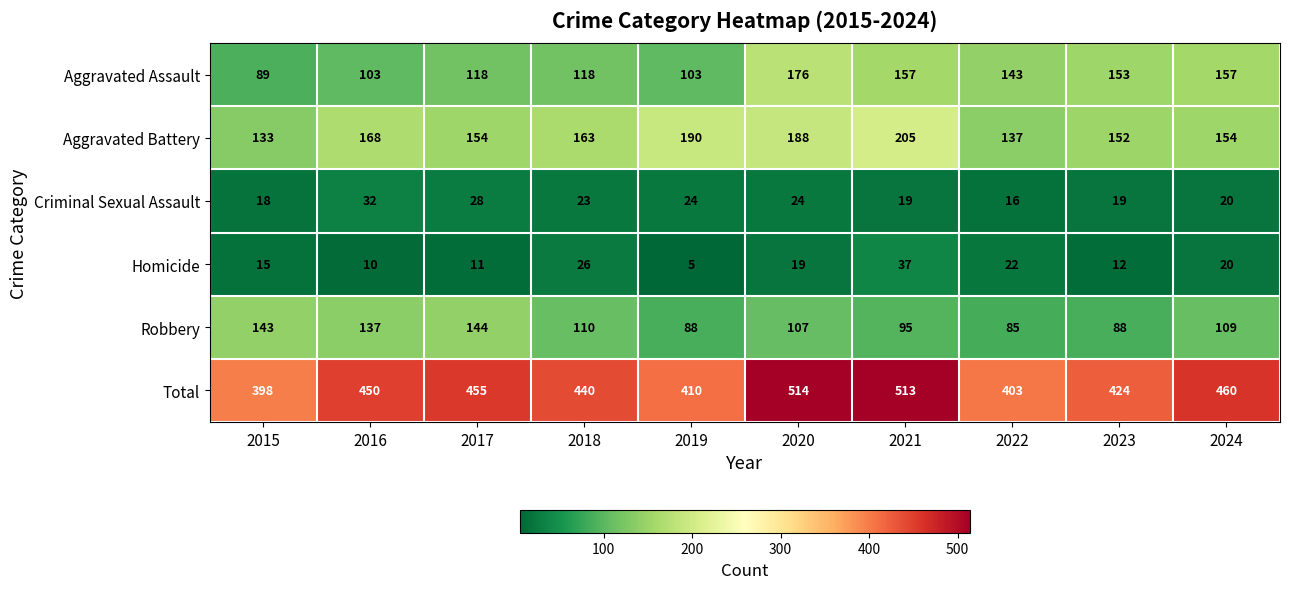

What is the average value of the Criminal Sexual Assault series?

22